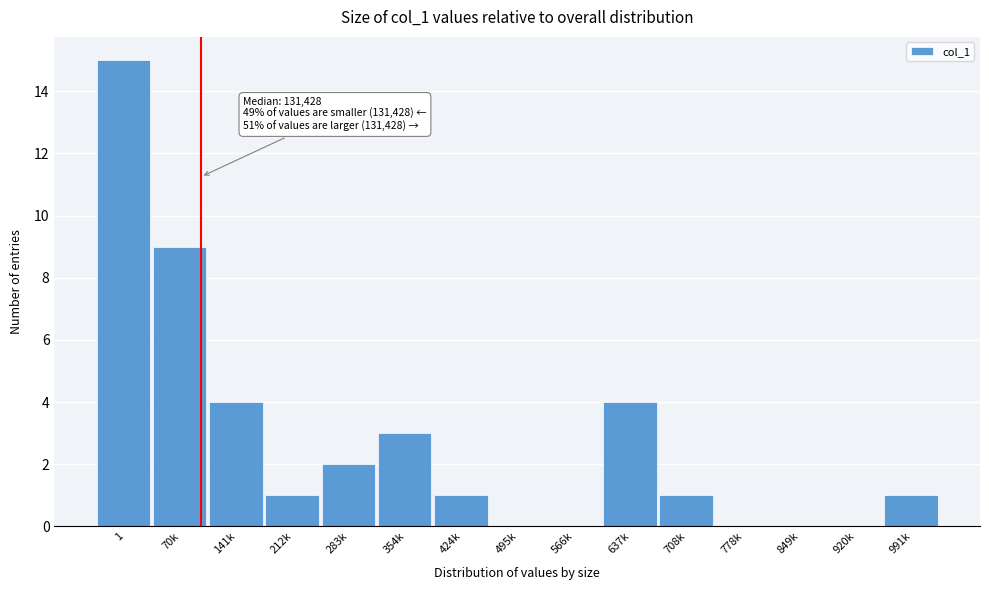

Reading right to left, list all the values displayed in this chart.

991k=1	920k=0	849k=0	778k=0	708k=1	637k=4	566k=0	495k=0	424k=1	354k=3	283k=2	212k=1	141k=4	70k=9	1=15